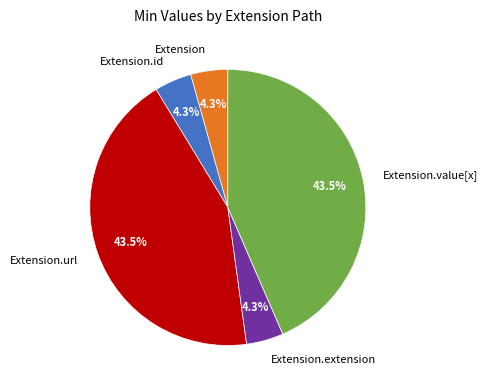

To the nearest percent, what is the difference between the largest and smallest slice percentages?

39%